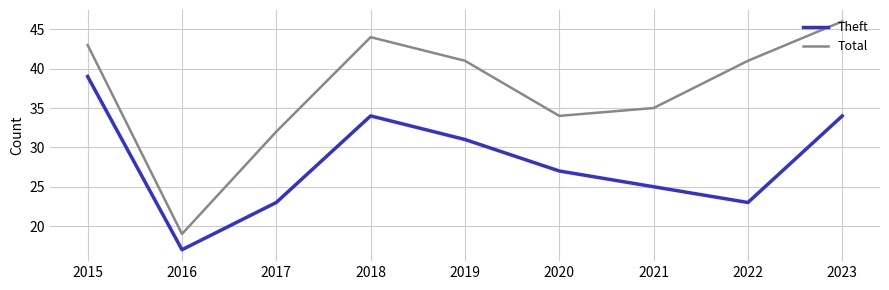

What is the approximate value of Theft at 2022, to the nearest 5?

25